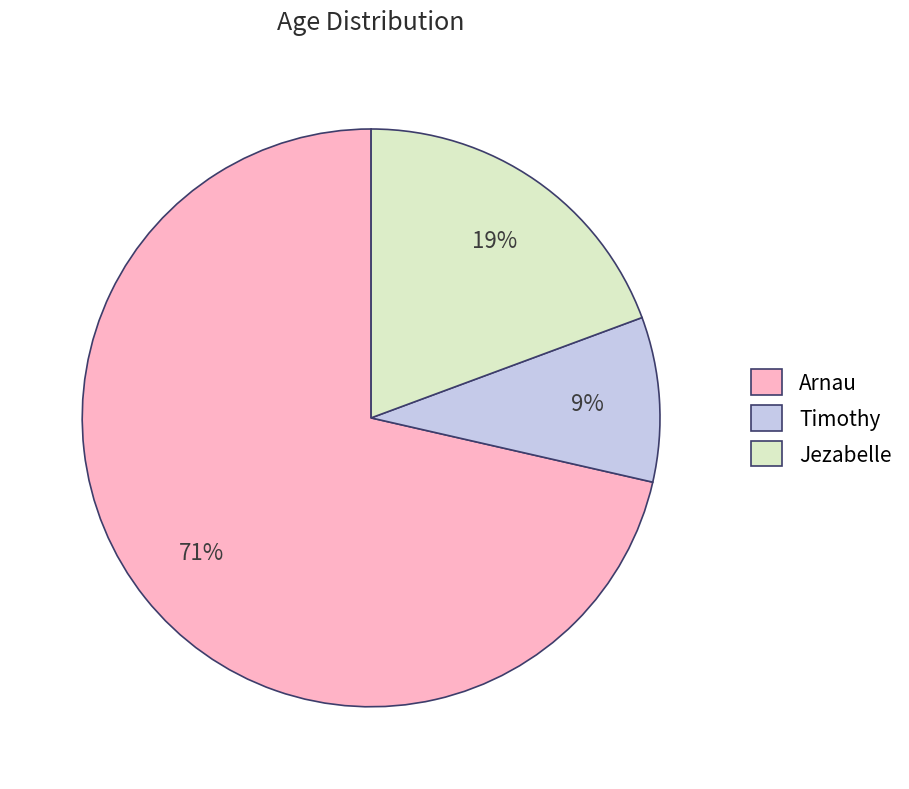

To the nearest percent, what percentage of the pie is Timothy?

9%